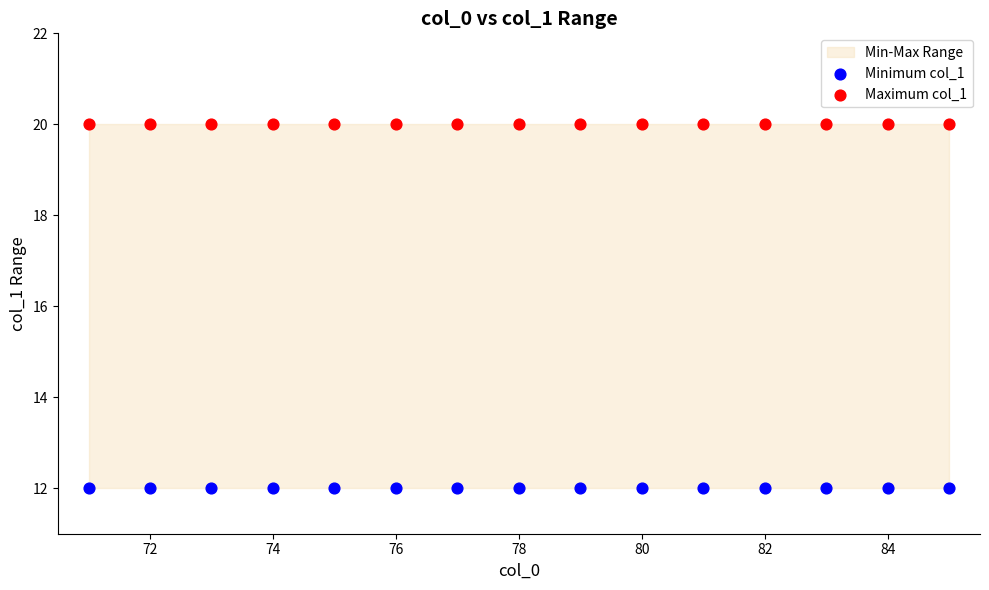

Which series reaches the maximum Y coordinate?

Maximum col_1